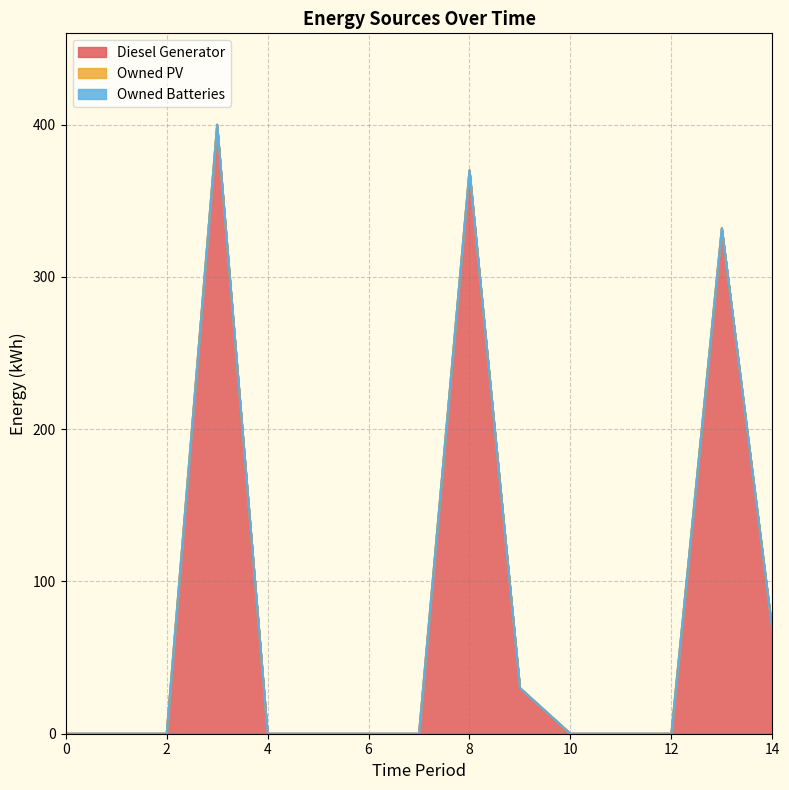

Reading left to right, list all the values displayed in this chart.

Diesel Generator: 0	0	0	400	0	0	0	0	370	30	0	0	0	332	68
Owned PV: 0	0	0	0	0	0	0	0	0	0	0	0	0	0	0
Owned Batteries: 0	0	0	0	0	0	0	0	0	0	0	0	0	0	0